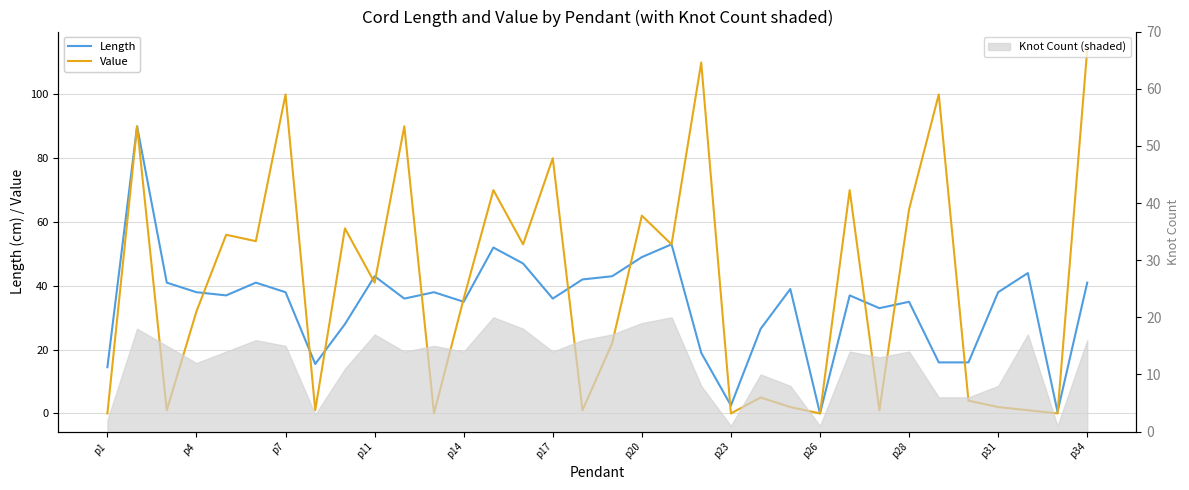

What is the sum of all Length values?

1164.5